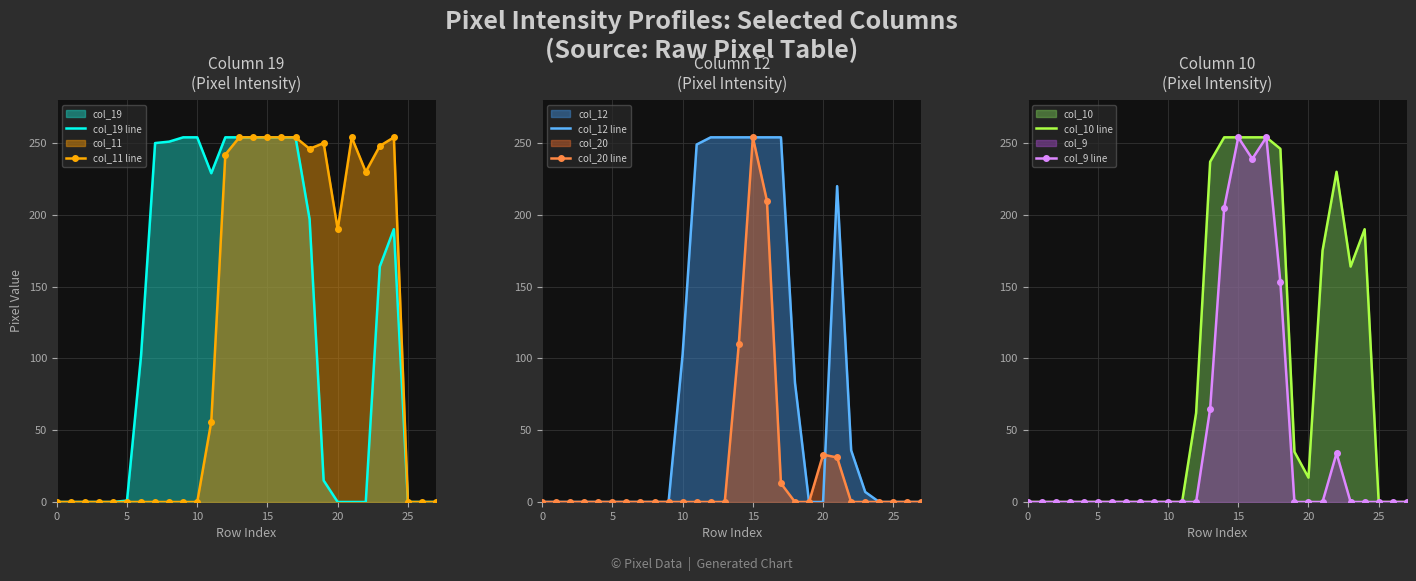

How many times do col_19 line and col_20 line cross each other?

1